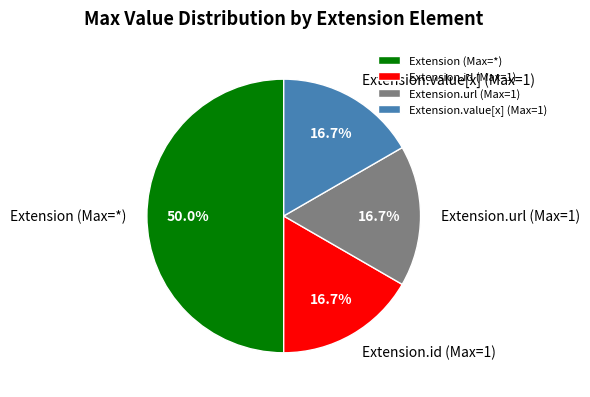

Approximately how many times larger is the value at Extension.url (Max=1) compared to Extension.id (Max=1)?

1.0